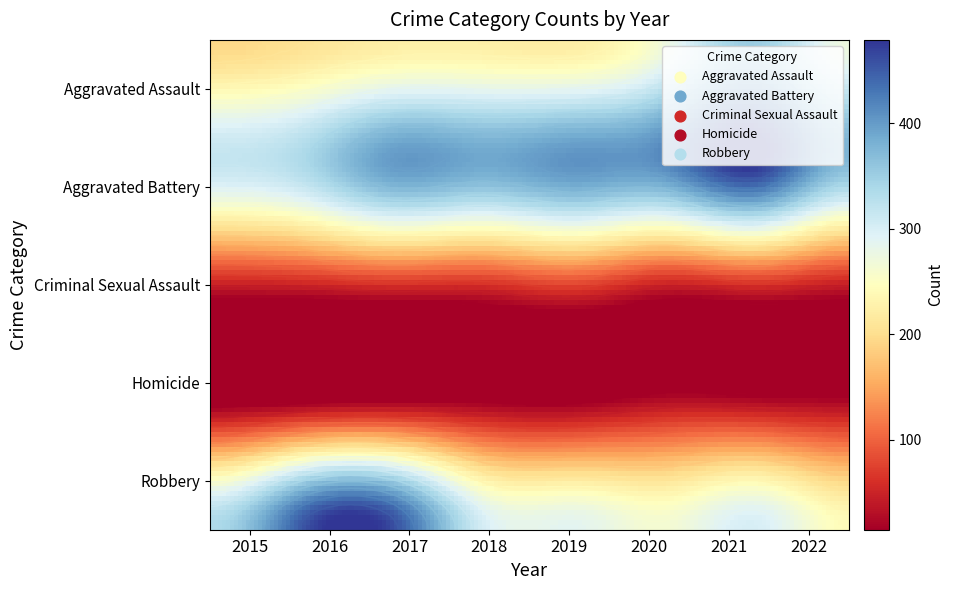

Reading left to right, what are all the values shown in this chart?

Aggravated Assault: 2015=194	2016=206	2017=224	2018=225	2019=223	2020=273	2021=352	2022=273
Aggravated Battery: 2015=316	2016=336	2017=400	2018=389	2019=407	2020=416	2021=479	2022=372
Criminal Sexual Assault: 2015=46	2016=50	2017=61	2018=60	2019=77	2020=48	2021=61	2022=45
Homicide: 2015=15	2016=26	2017=33	2018=25	2019=22	2020=41	2021=38	2022=33
Robbery: 2015=337	2016=454	2017=460	2018=301	2019=287	2020=263	2021=300	2022=243